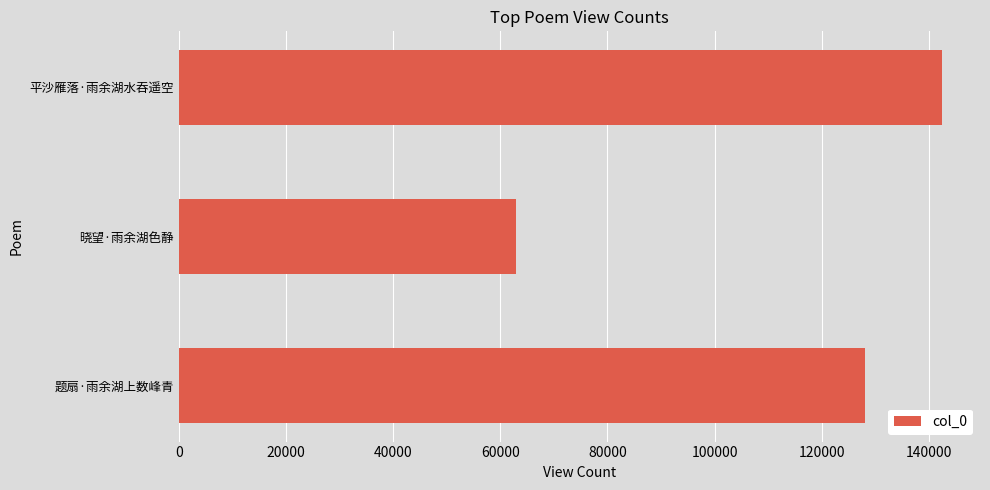

At which category does the chart reach its peak across all series?

平沙雁落·雨余湖水吞遥空